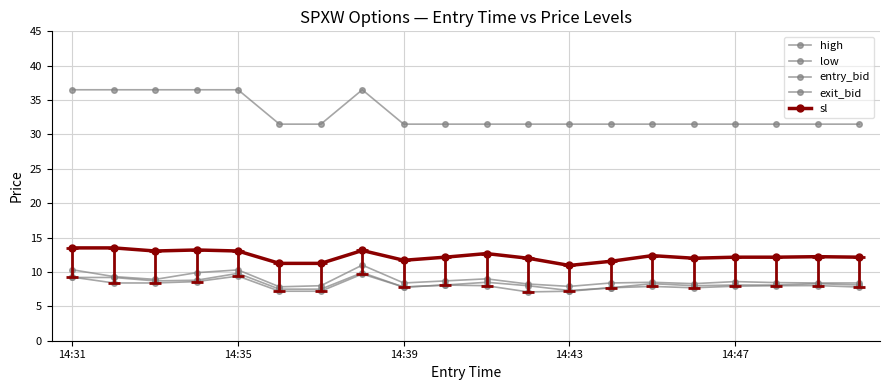

Which series has the largest total across all categories?

exit_bid